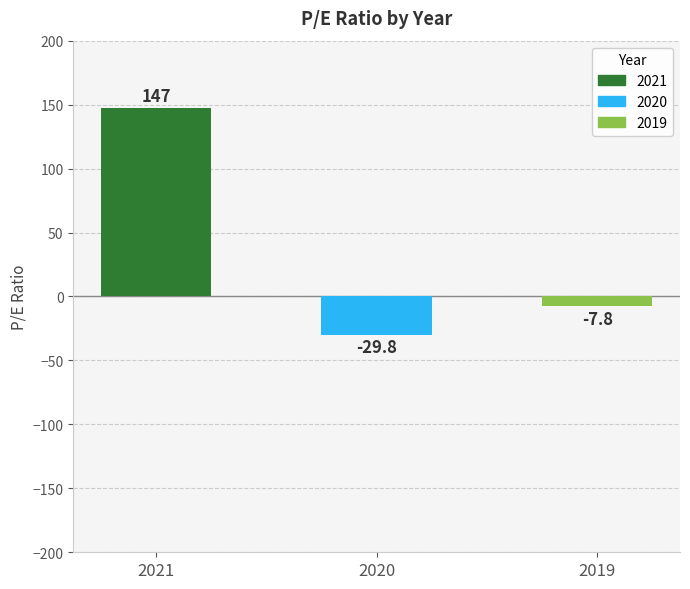

True or false: the data shows -29.8 at 2020.

True